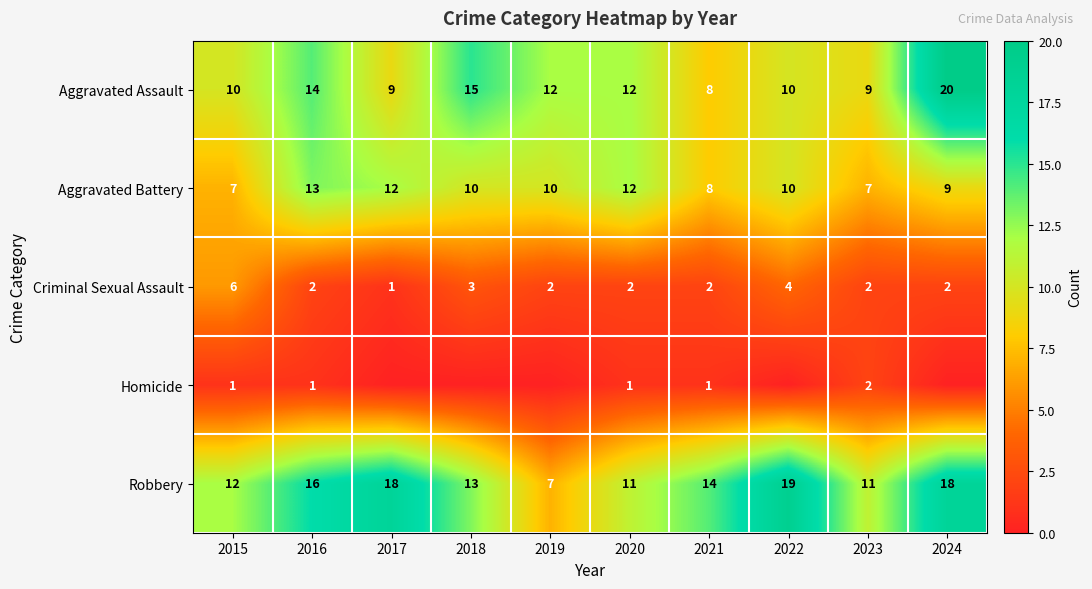

Is the value of Robbery at 2017 greater than the value of Aggravated Battery at 2020?

Yes